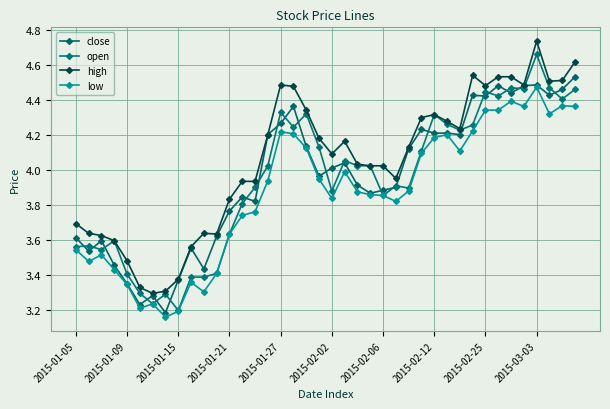

What is the smallest value displayed?

3.2